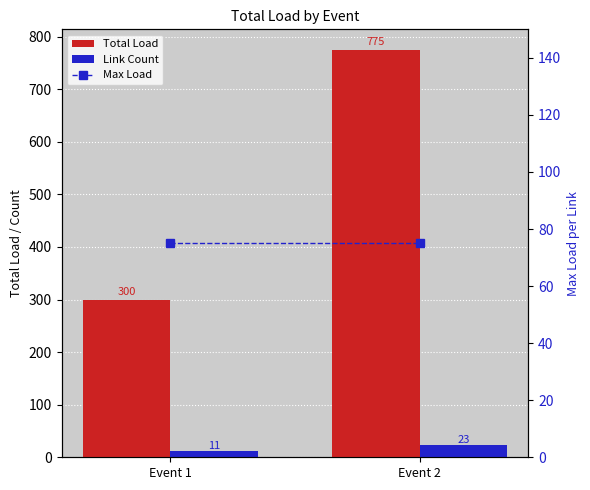

The Max Load series shows 48 at Event 2. True or false?

False